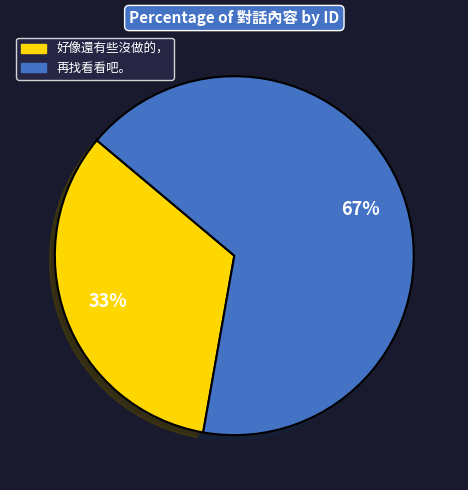

Between 好像還有些沒做的， and 再找看看吧。, which is larger?

再找看看吧。